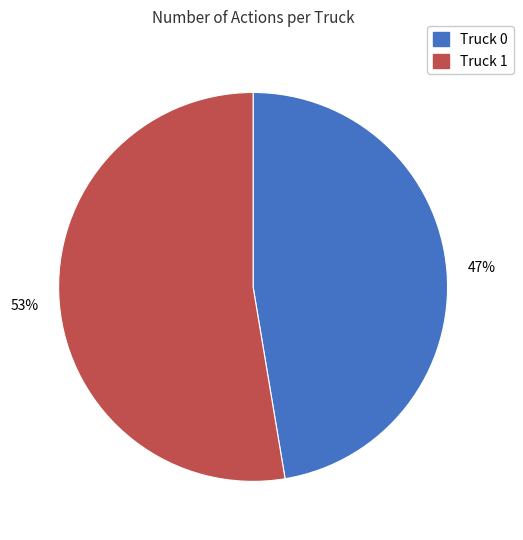

Between Truck 0 and Truck 1, which is larger?

Truck 1